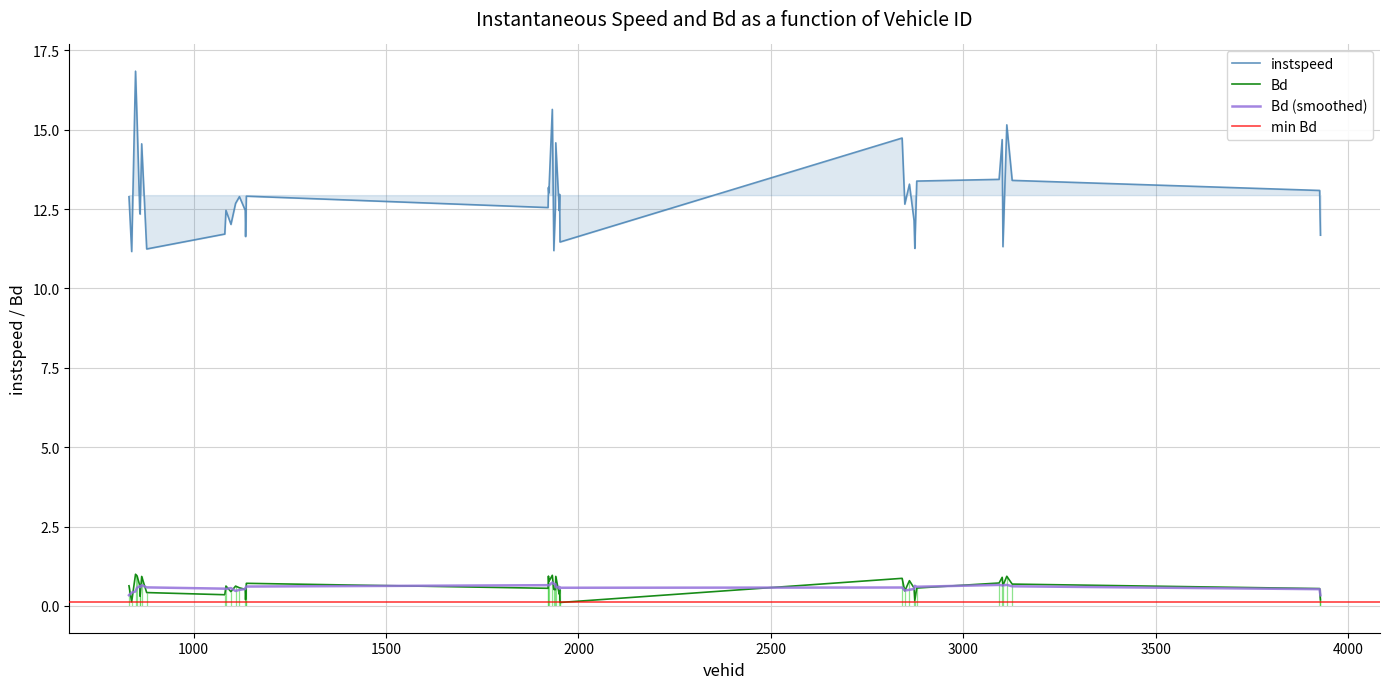

How many interior local peaks does the instspeed series have?

13